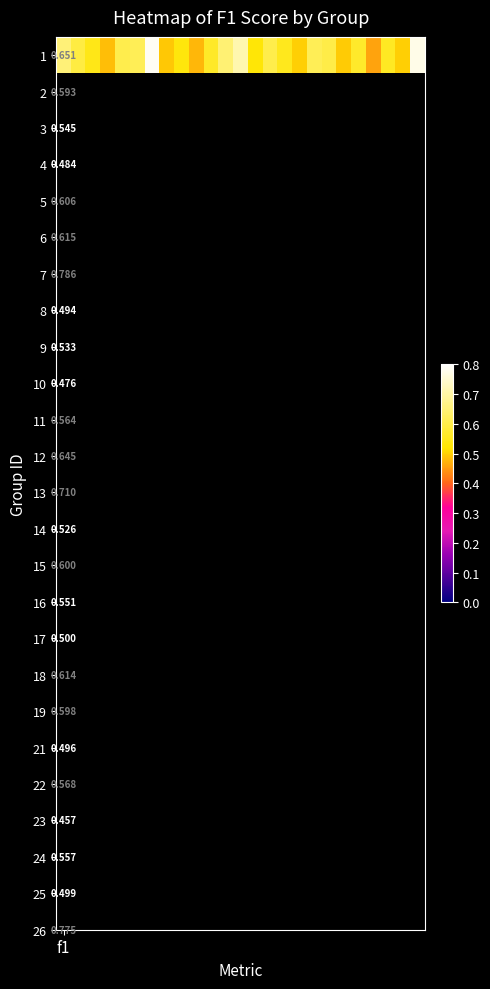

How many values are between 0 and 1?

25